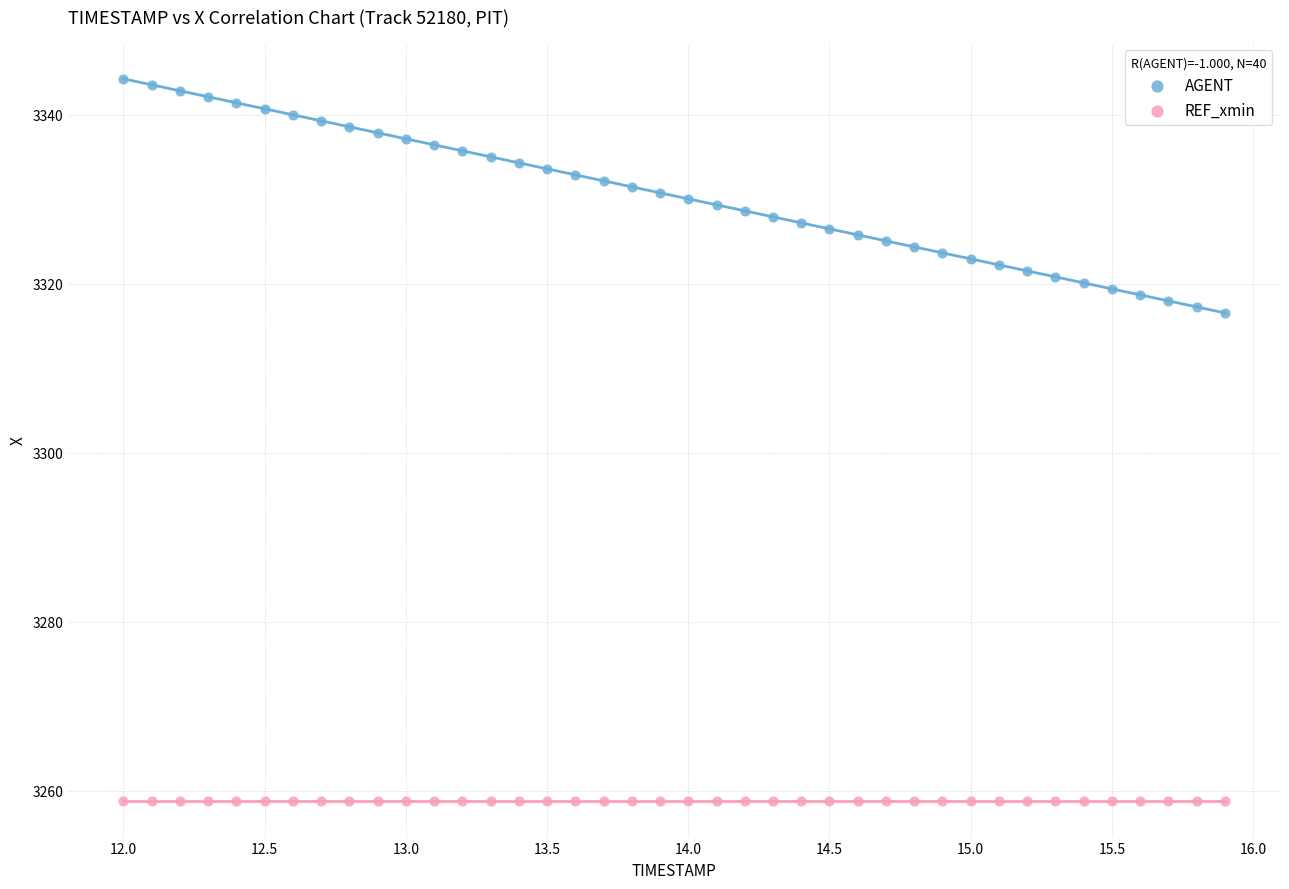

Which series reaches the maximum Y coordinate?

AGENT